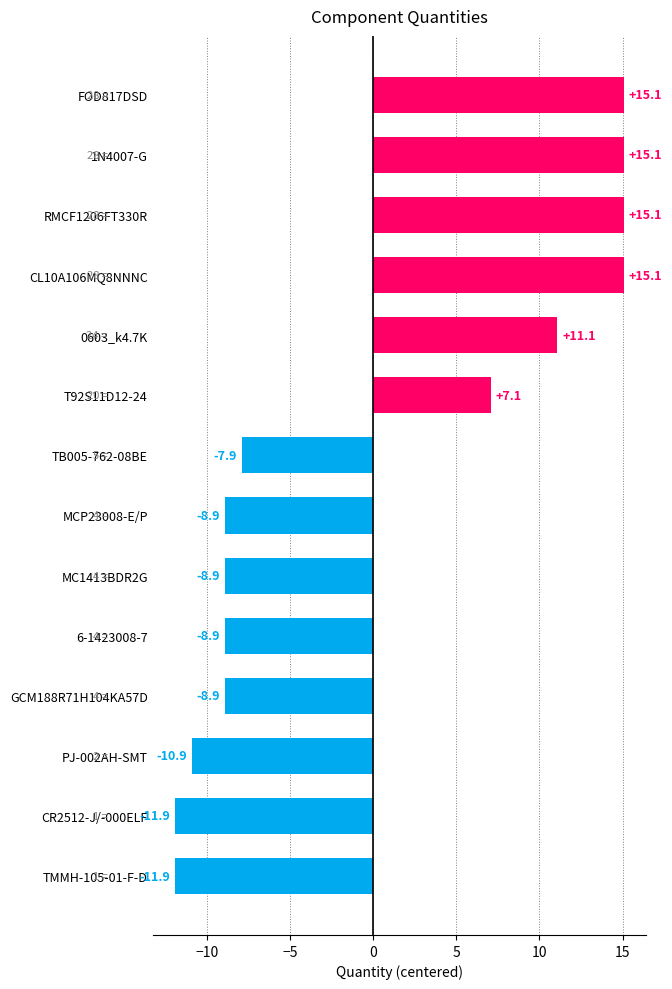

How many positive values are there?

6